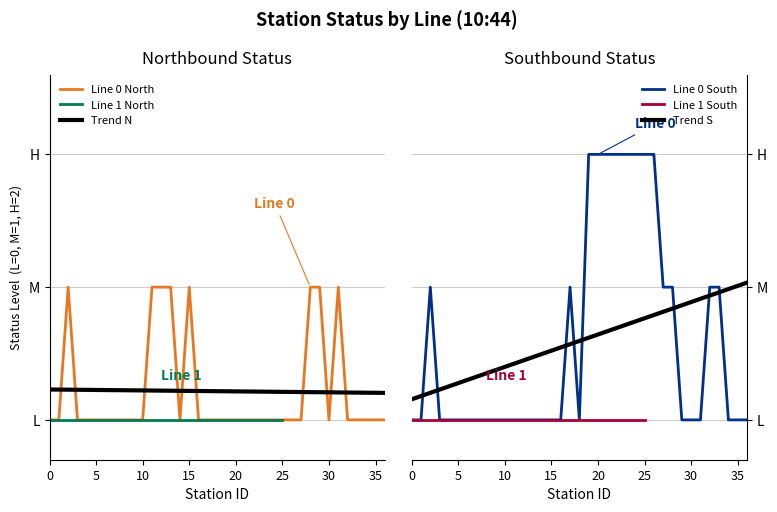

True or false: Line 0 North has a value of 0.1 at 25.

False